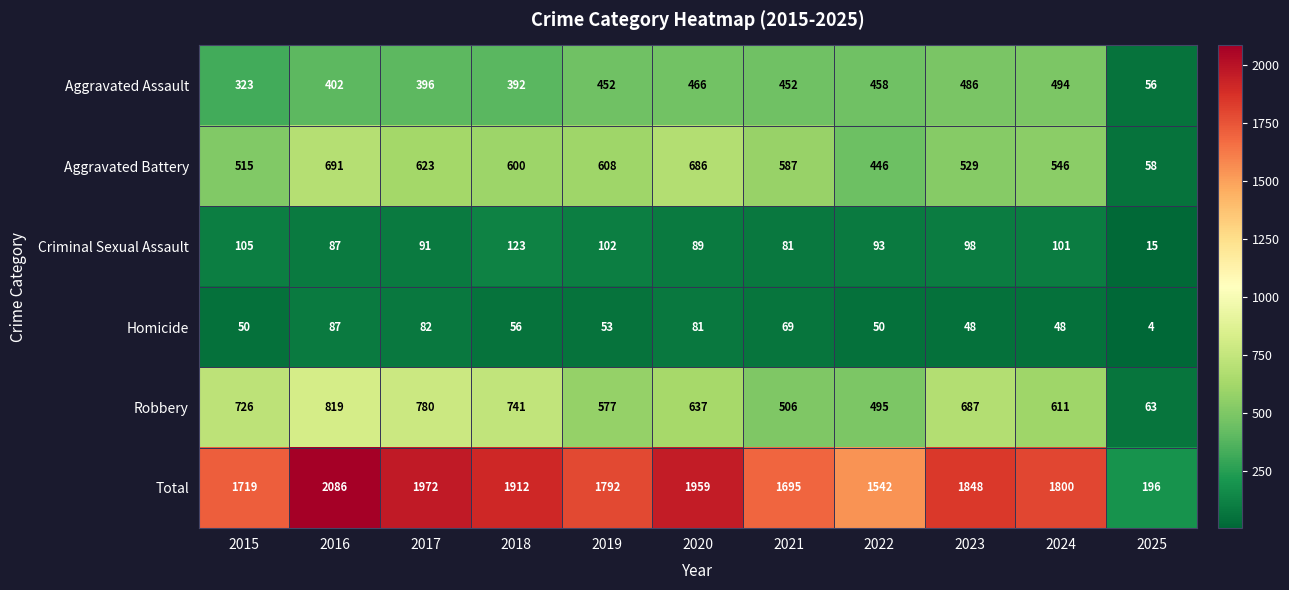

The Aggravated Battery series shows 298 at 2019. True or false?

False